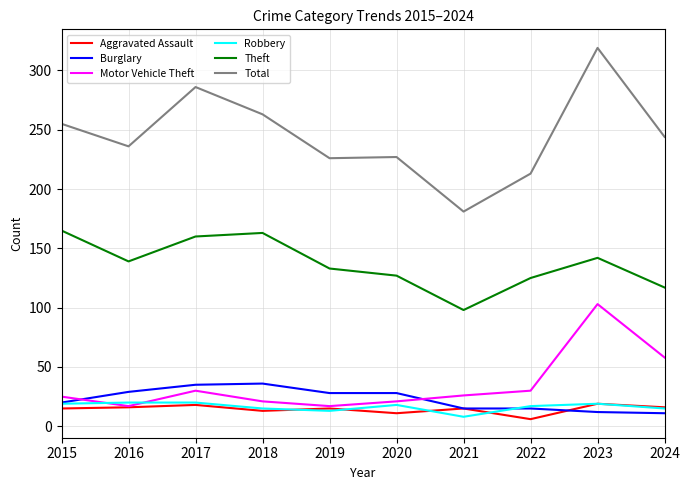

How many series are shown in this chart?

6